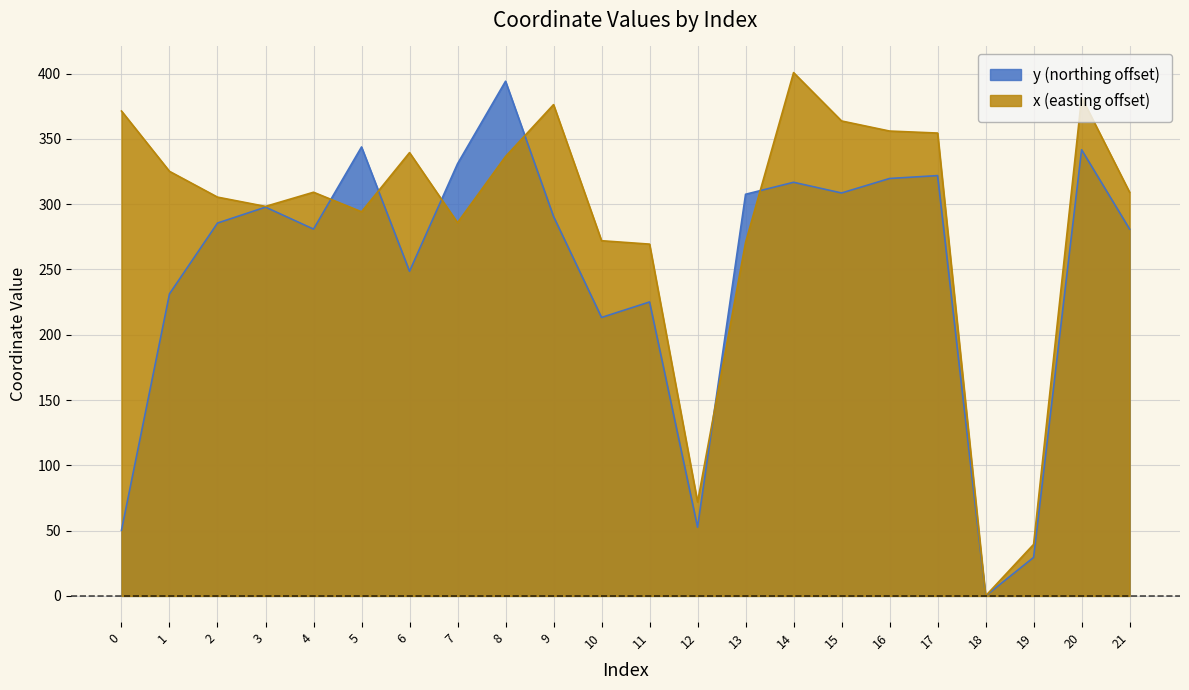

How many lines are shown in the chart?

2